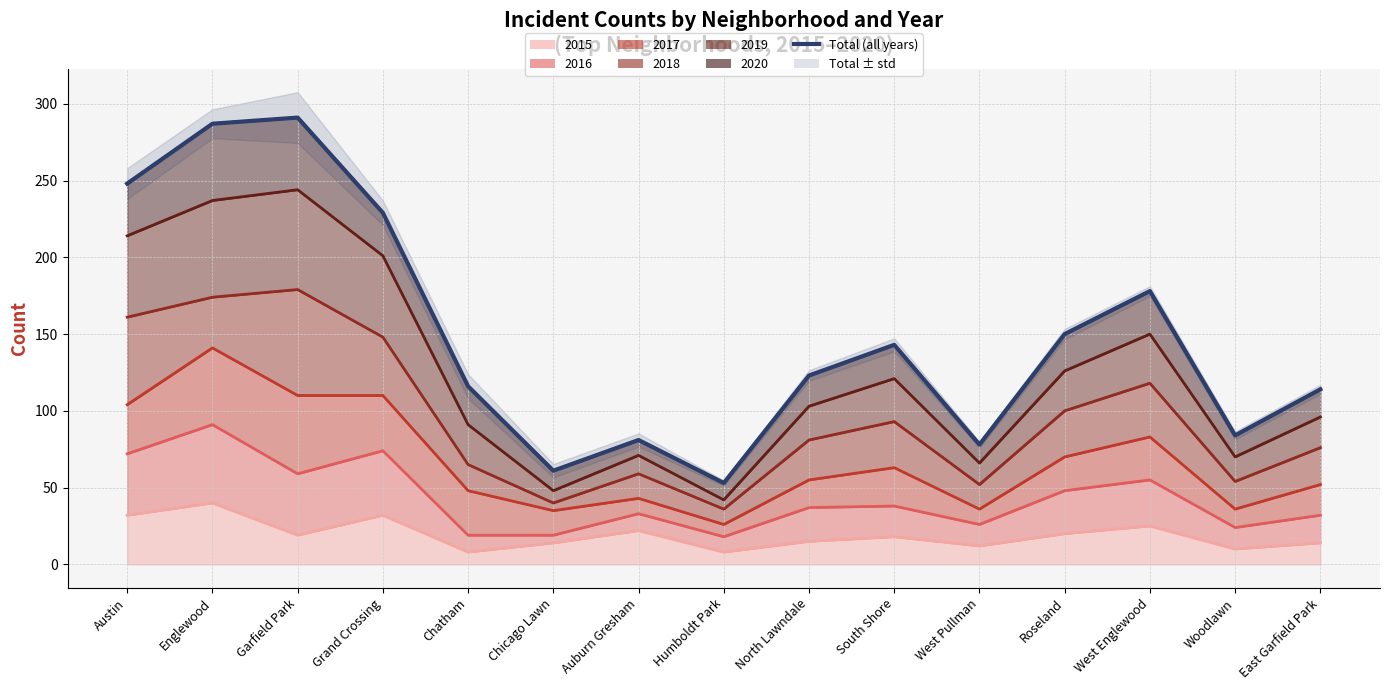

How many lines are shown in the chart?

1